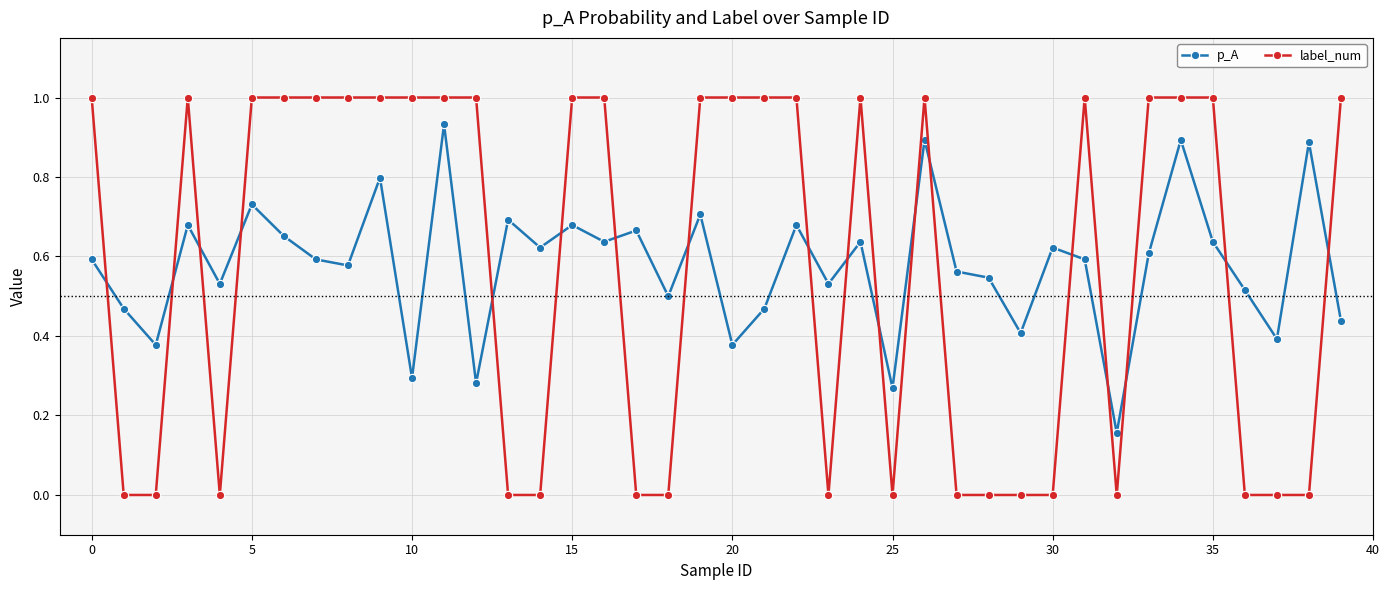

What is the difference between the maximum and minimum values in the p_A series?

0.8